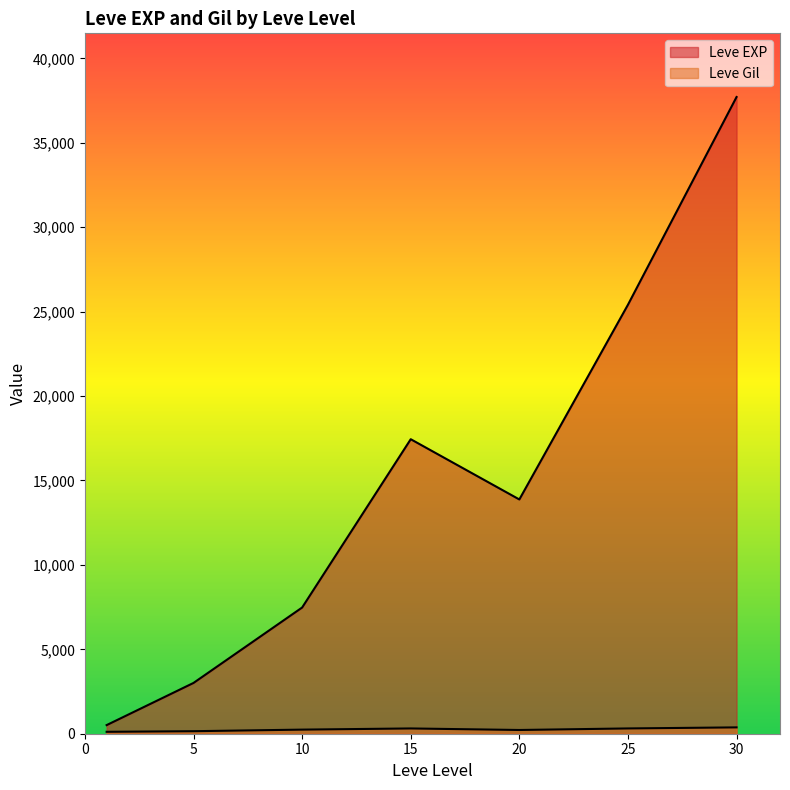

How many lines are shown in the chart?

2